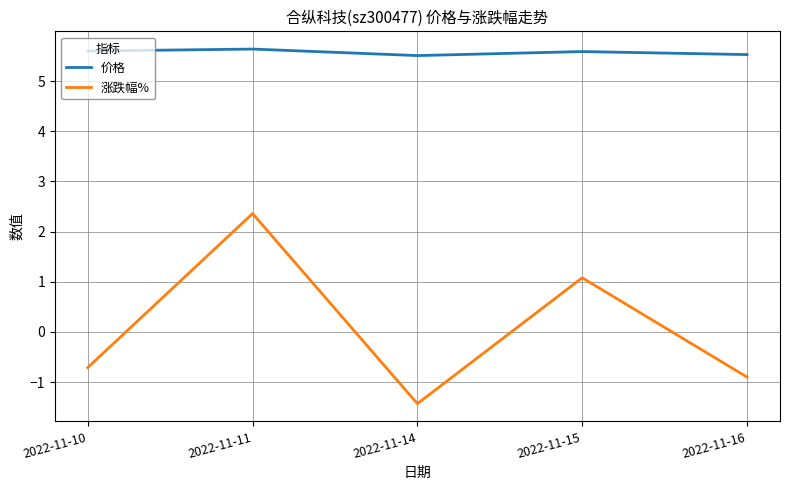

The value of 价格 at 2022-11-14 is 9.2. True or false?

False